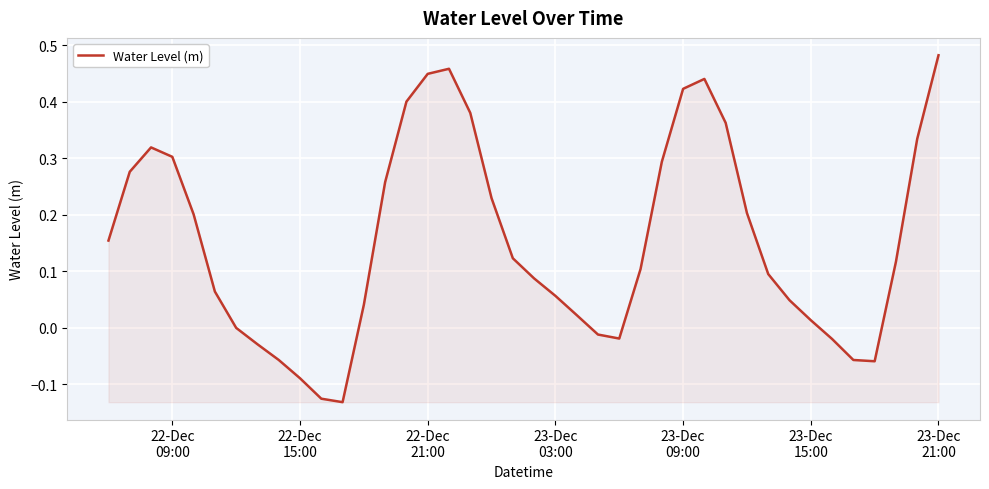

How many lines are shown in the chart?

1